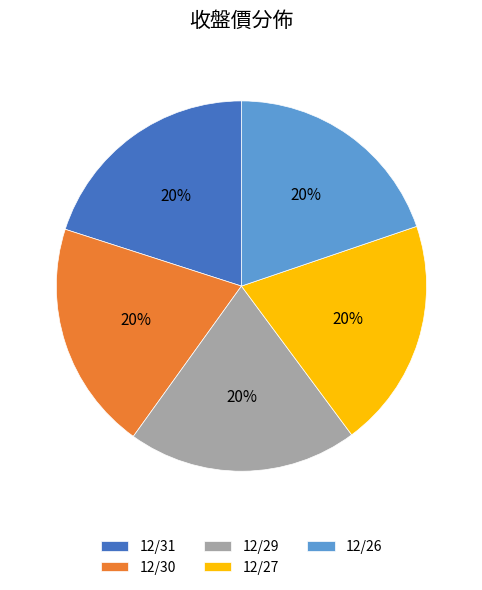

Count the number of slices in the pie.

5